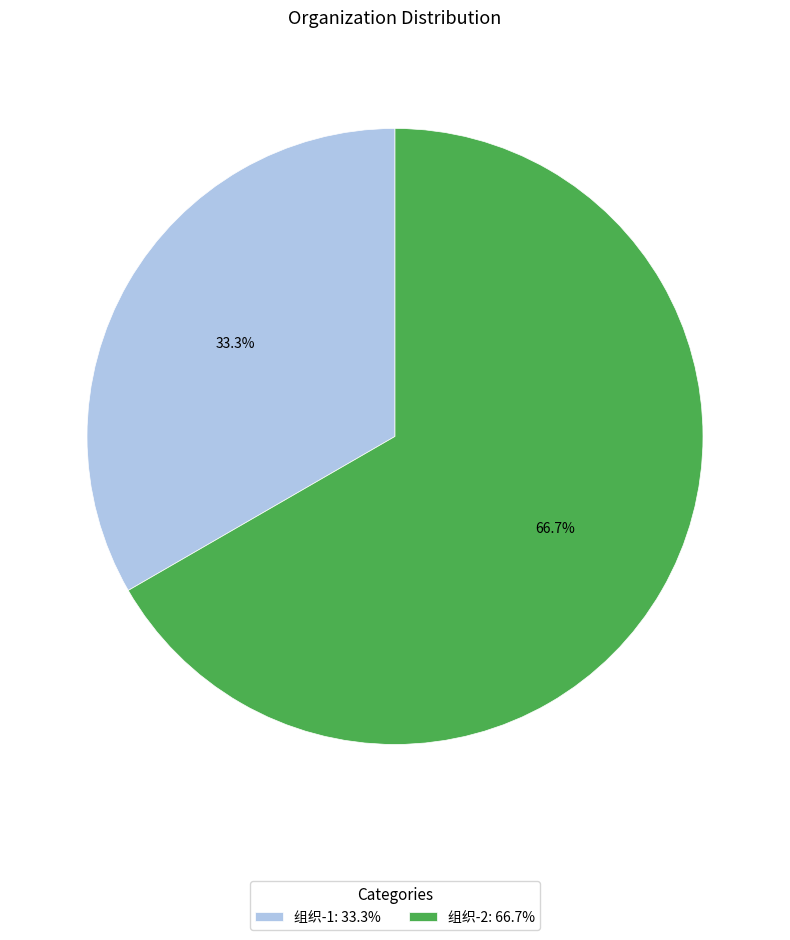

To the nearest percent, what is the average slice percentage?

50%